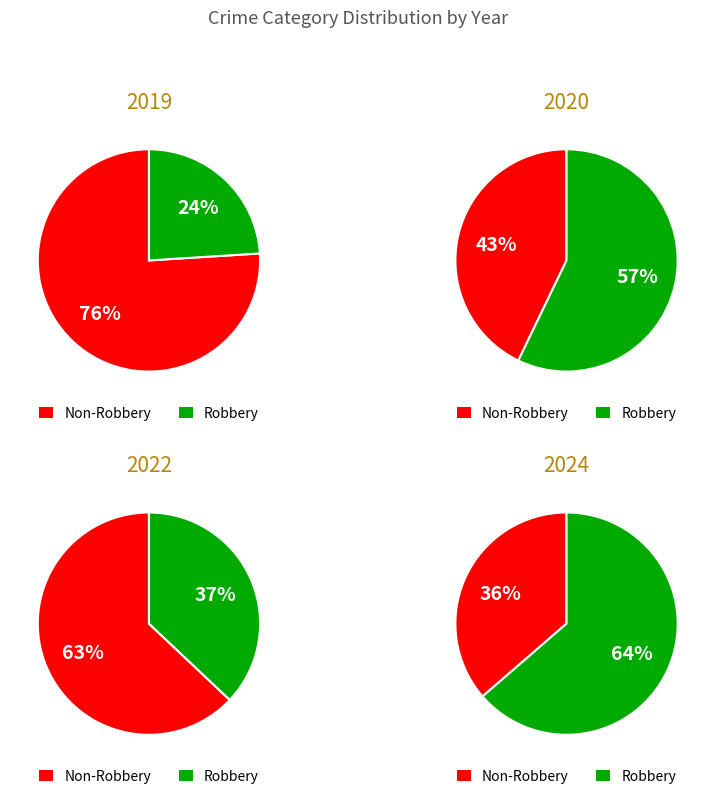

What is the largest slice in the pie chart?

Robbery